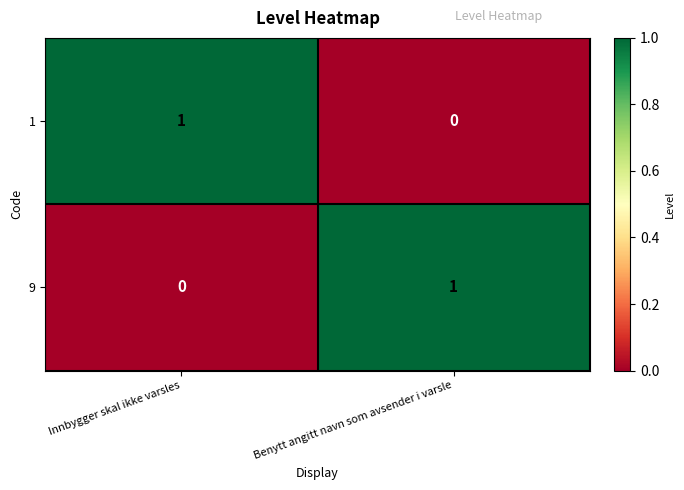

Rank the series at Innbygger skal ikke varsles from highest to lowest value.

1, 9